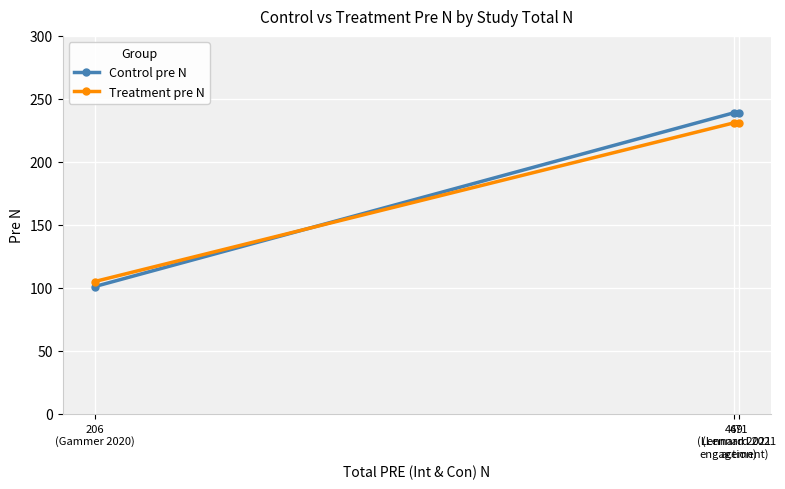

Is it true that Treatment pre N equals 105 at 206
(Gammer 2020)?

True